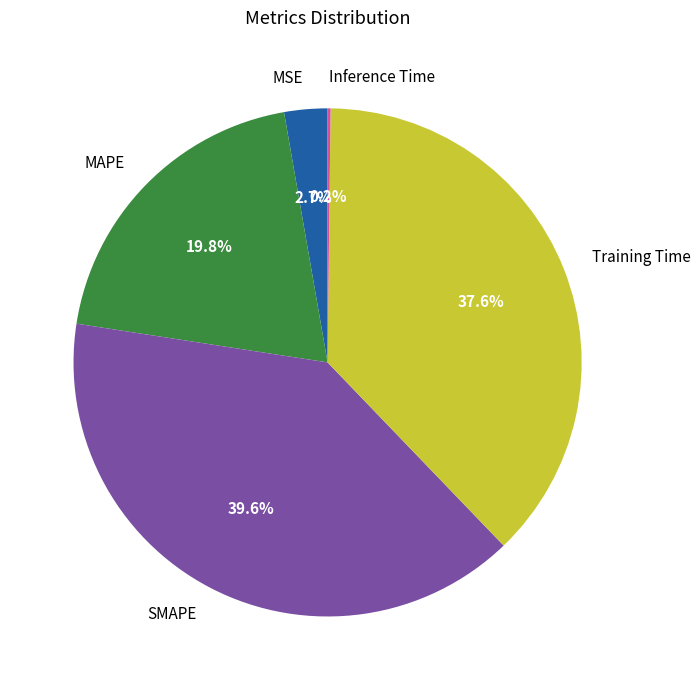

Which slice is the largest?

SMAPE